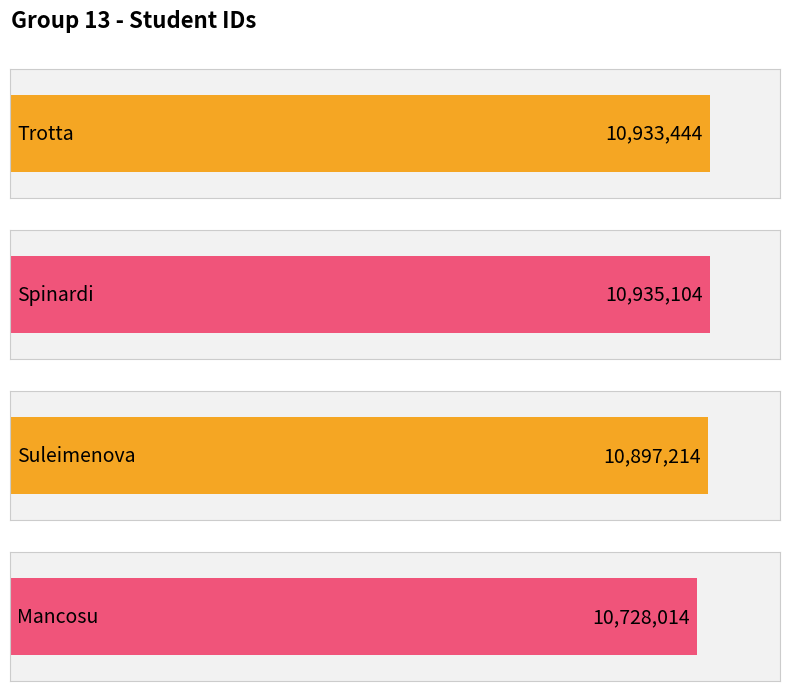

What is the change in value from Suleimenova to Mancosu?

-169200